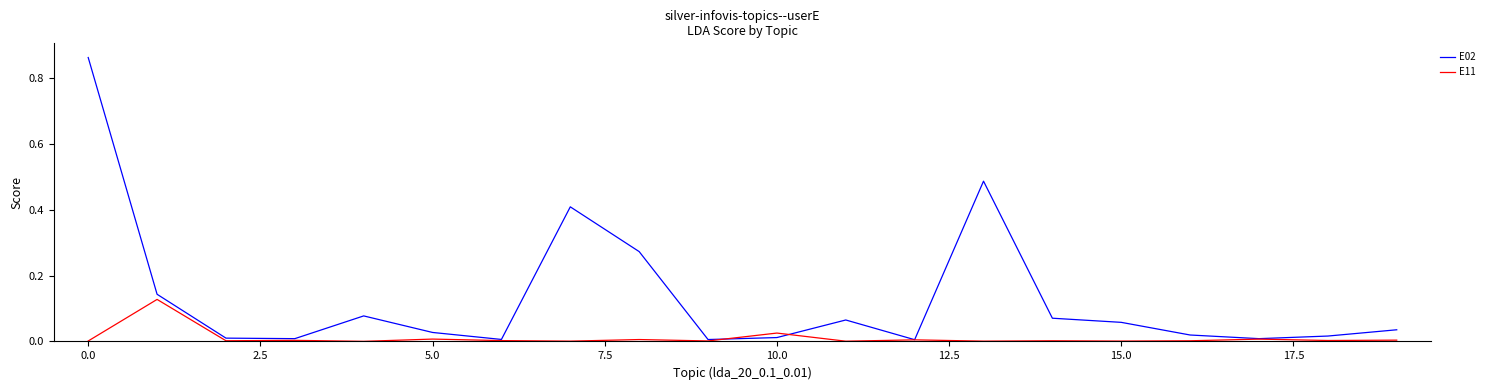

List the series in order of their peak value, highest first.

E02, E11